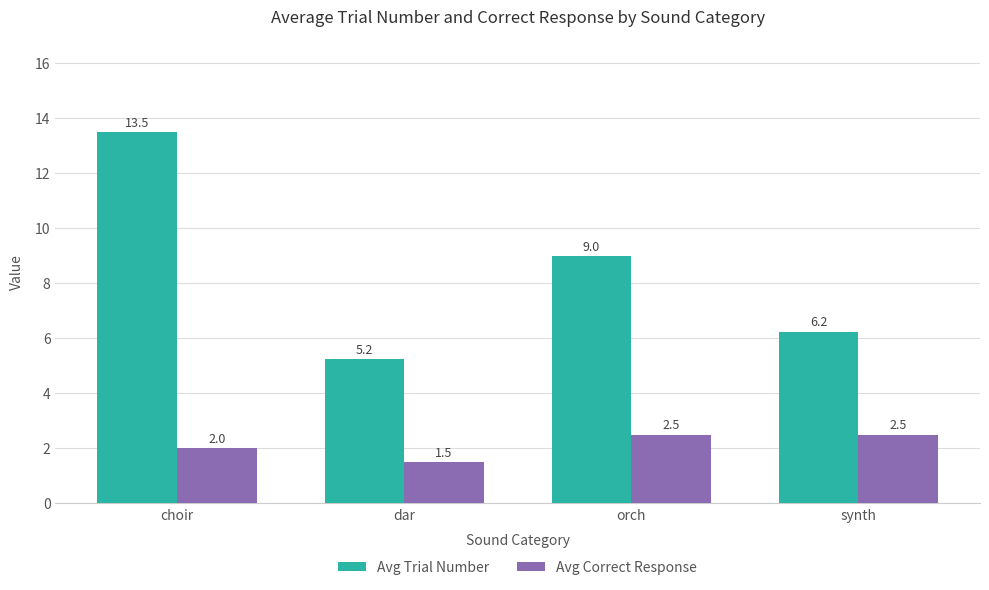

How many values in the Avg Trial Number series are below 9?

2